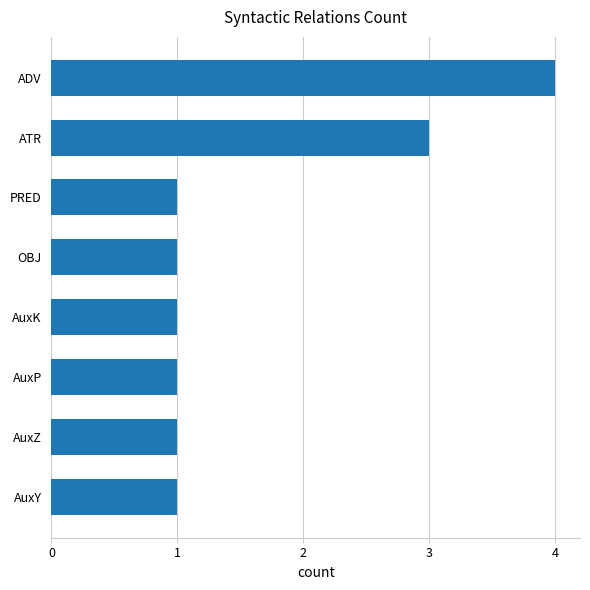

At which category does the chart reach its peak across all series?

ADV